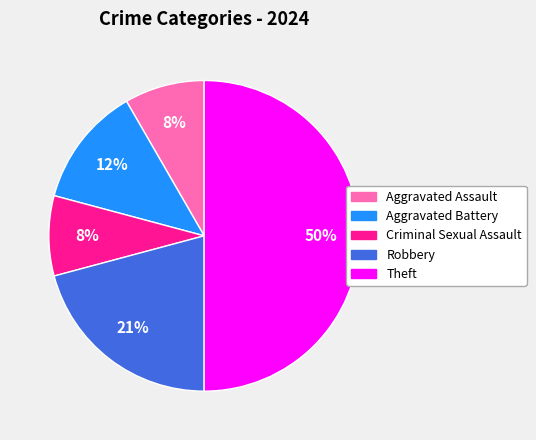

Does Robbery represent more than half of the total?

No